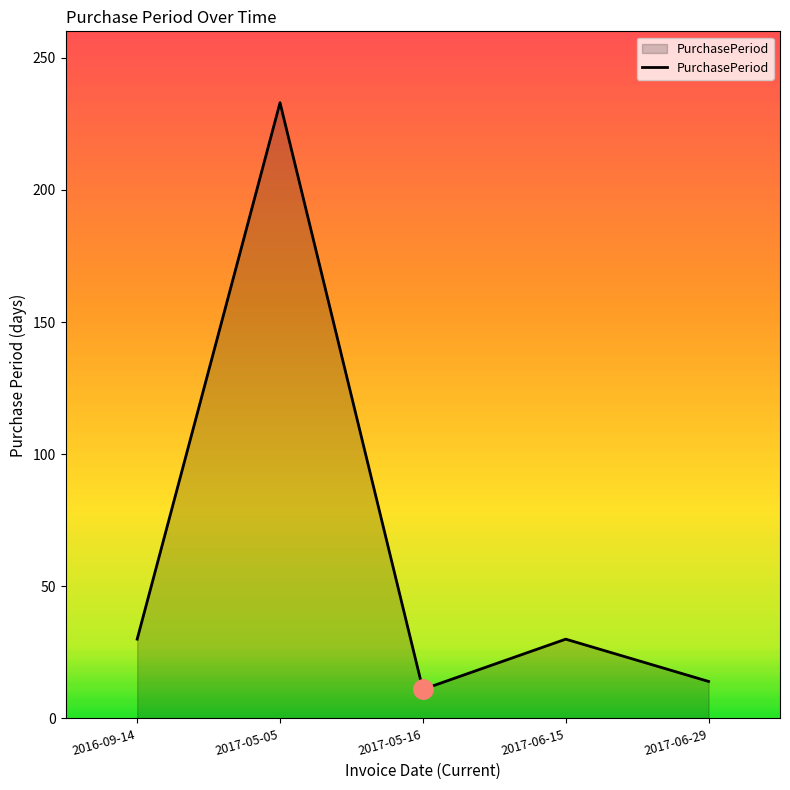

How many lines are shown in the chart?

1